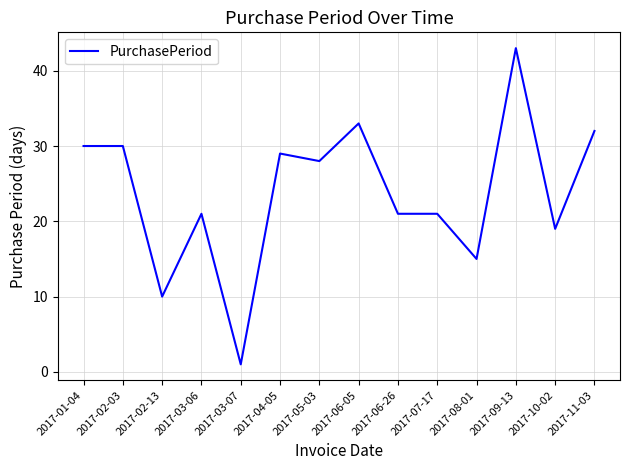

What is the change in value from 2017-04-05 to 2017-06-26?

-8